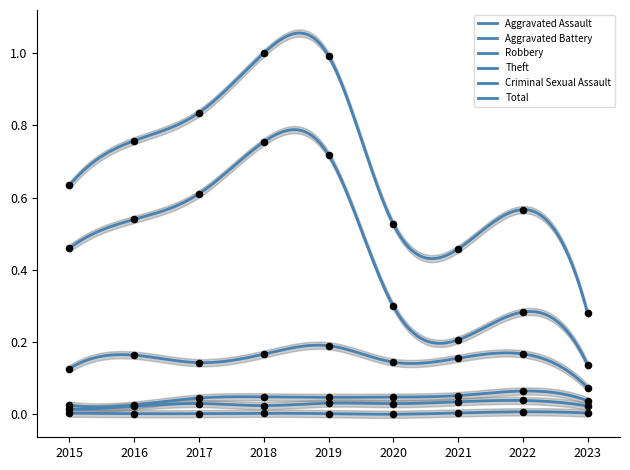

At how many categories does at least one series exceed 0?

9